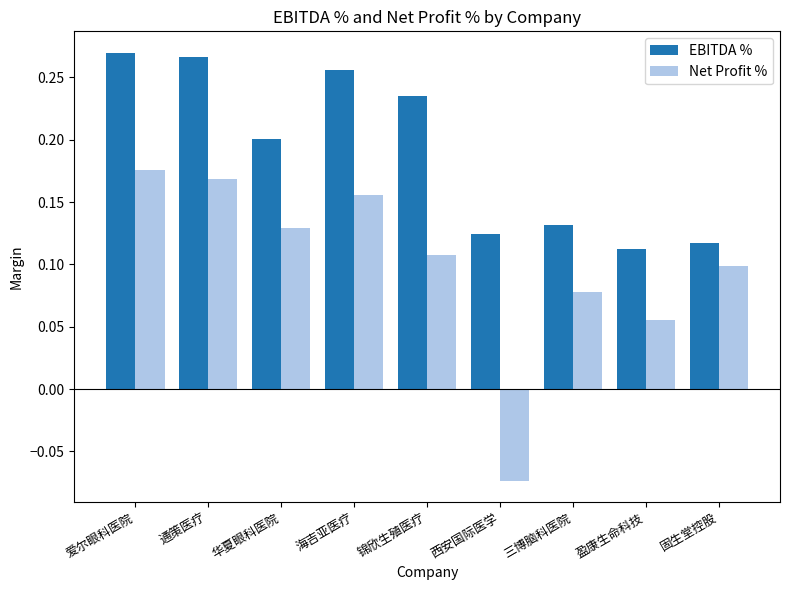

Which series has the largest range (max minus min)?

Net Profit %